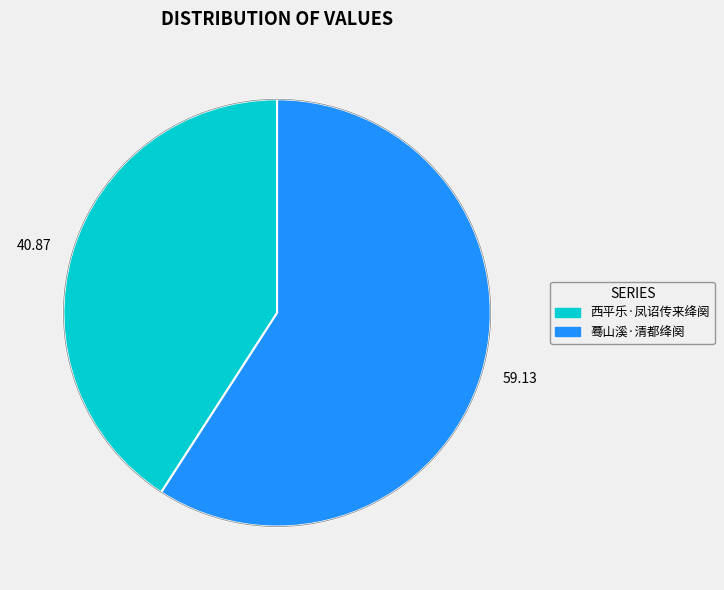

Rank the categories by value from highest to lowest.

蓦山溪·清都绛阕, 西平乐·凤诏传来绛阕